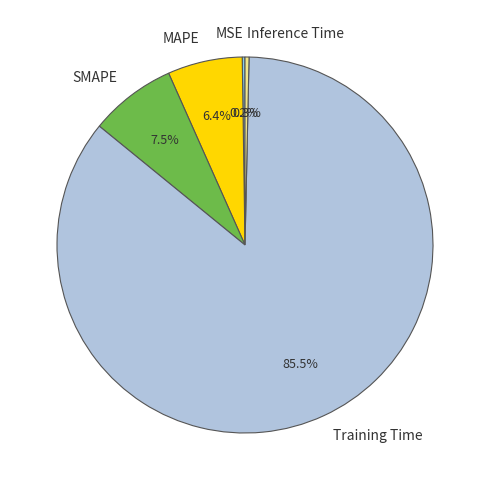

Does Training Time account for over 50% of the chart?

Yes